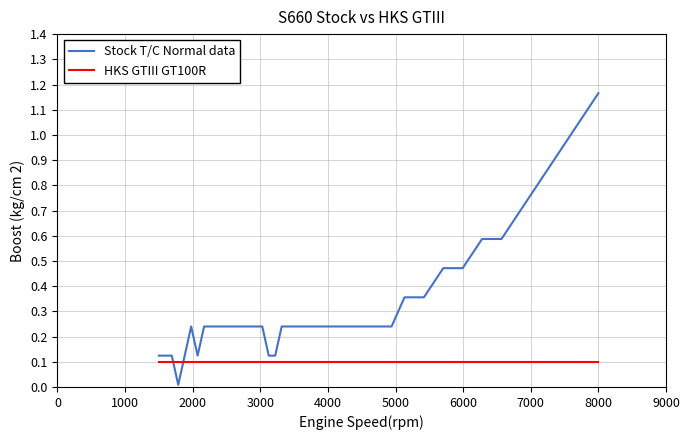

Which series has the largest total across all categories?

Stock T/C Normal data